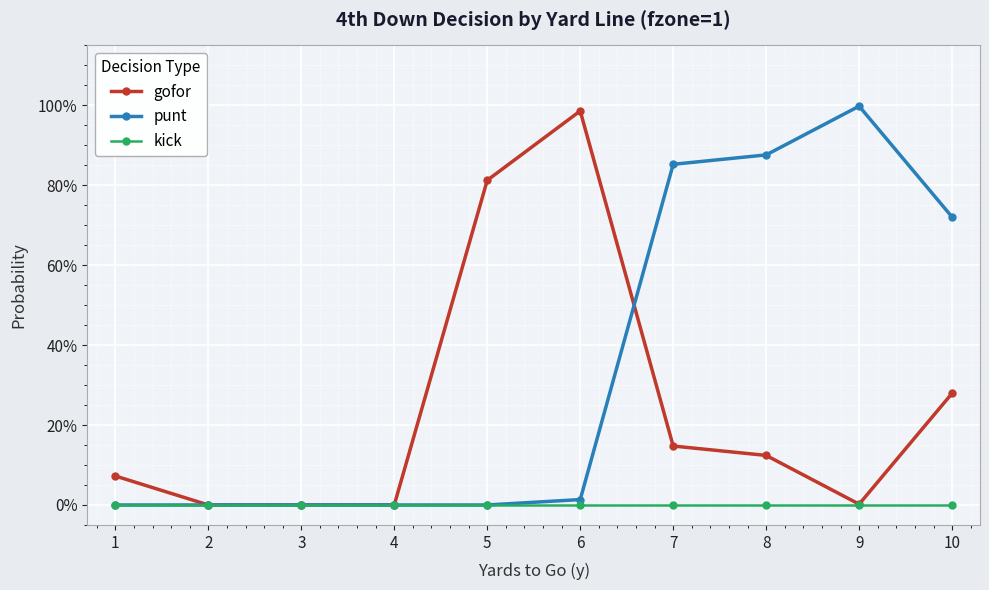

Which series changed the most between 5 and 8?

punt